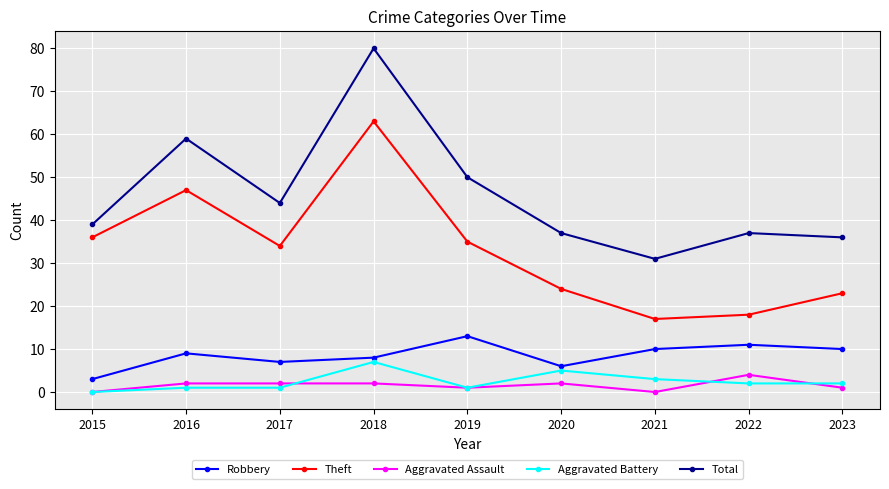

What is the spread (max minus min) of values at 2019?

49